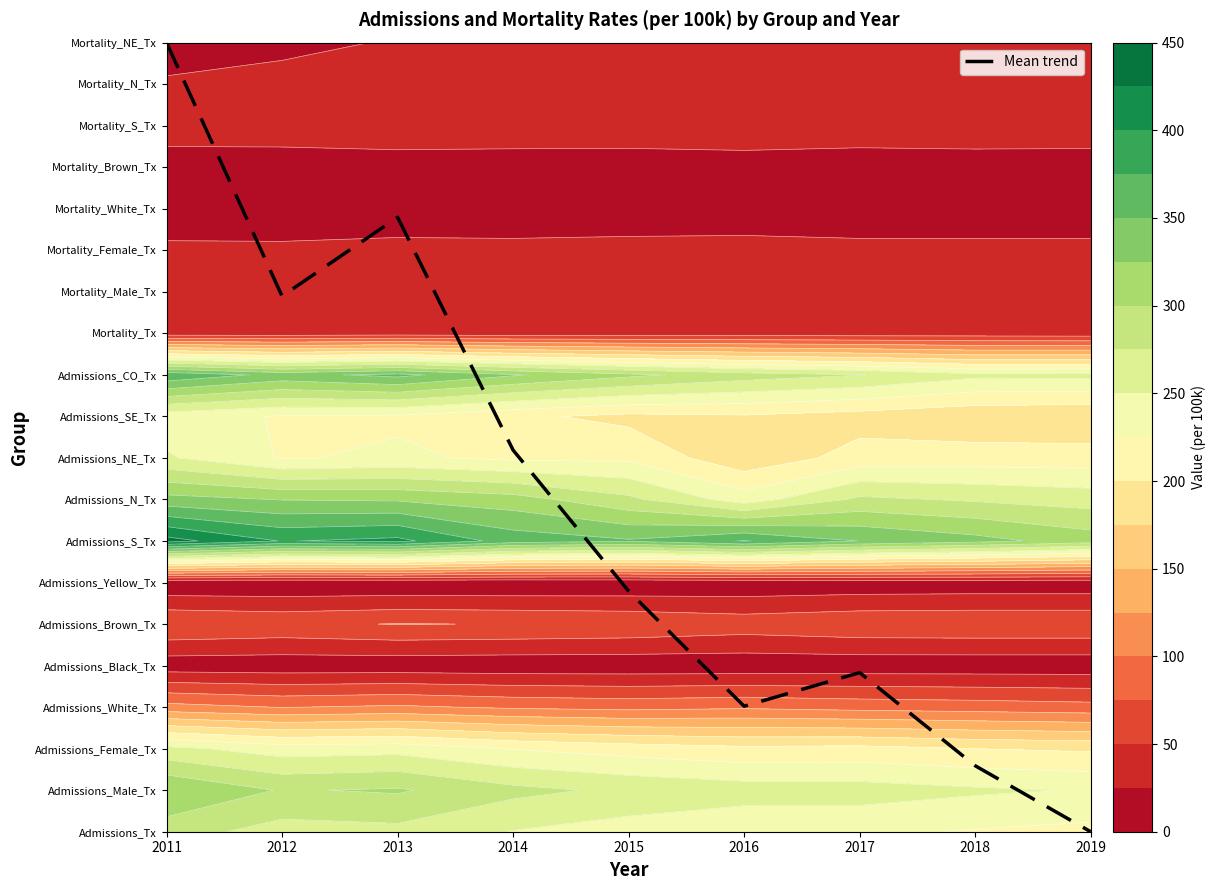

The chart shows a value of 3.0 at 2016. True or false?

True